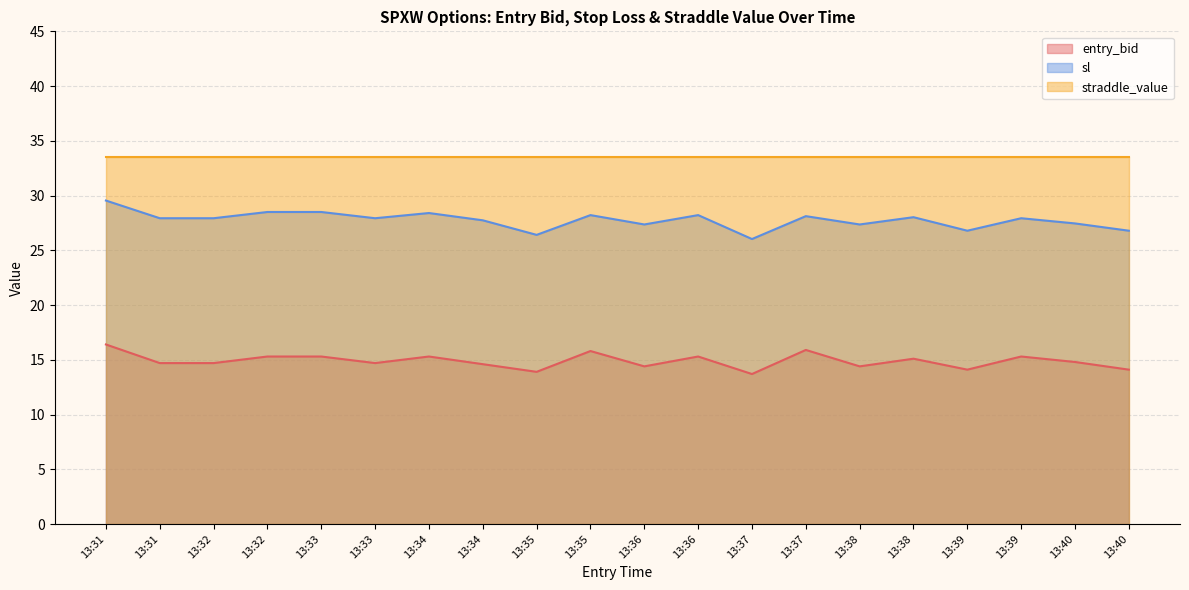

Which series changed the most between 13:39 and 13:40?

entry_bid